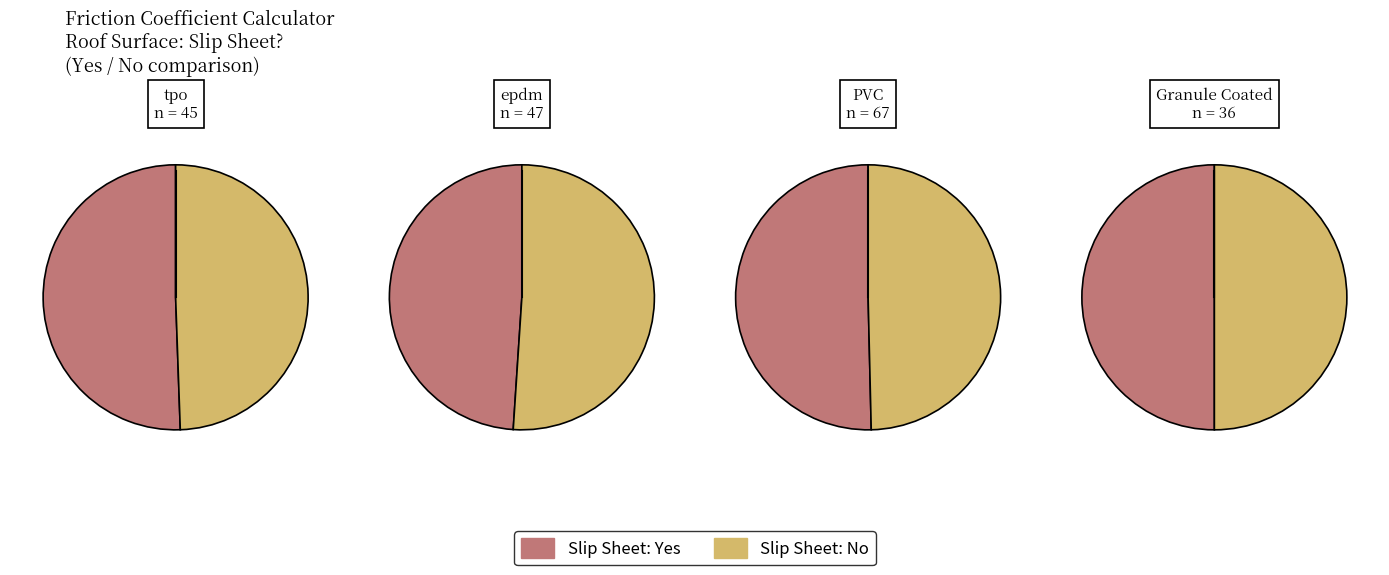

How many segments does this pie chart have?

8